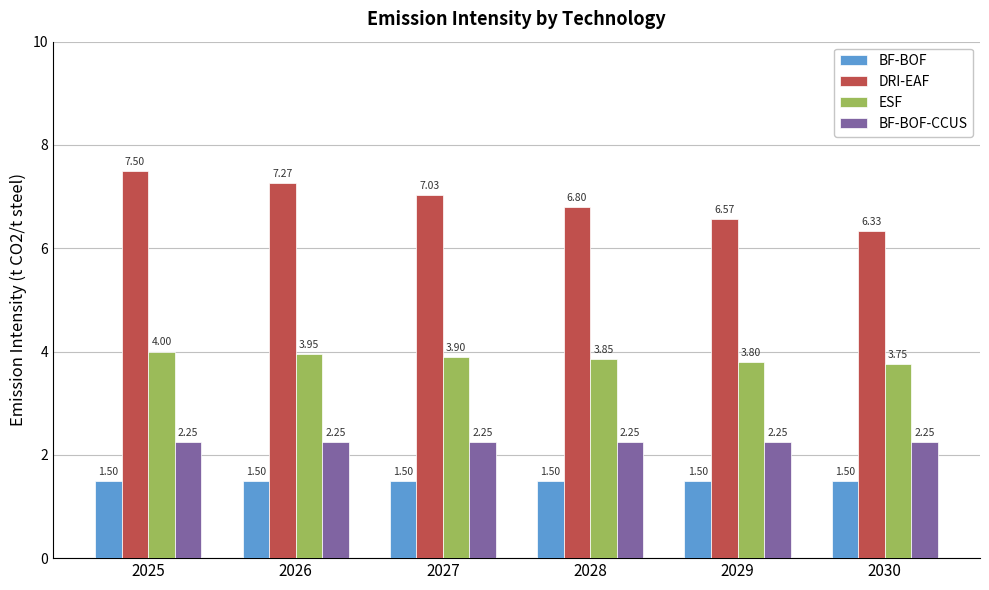

Rank the series by their maximum value, from lowest to highest.

BF-BOF, BF-BOF-CCUS, ESF, DRI-EAF